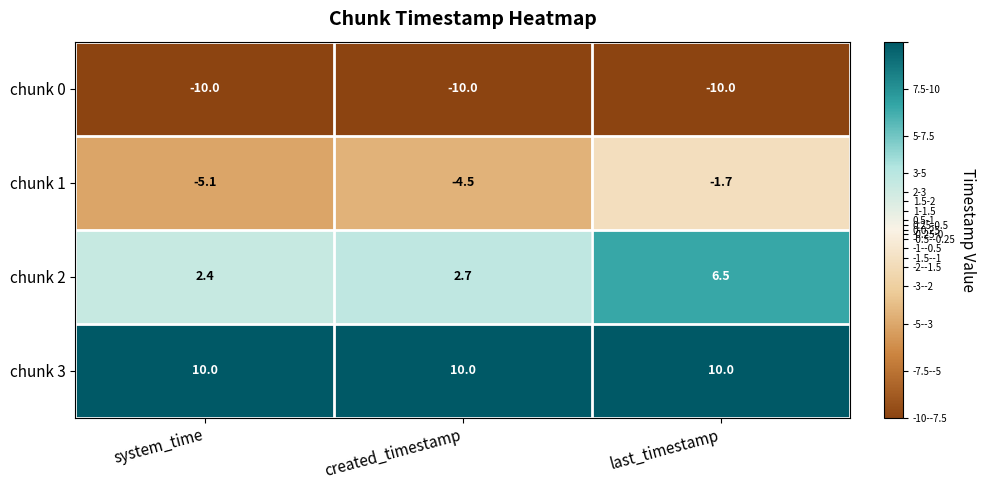

At how many categories does at least one series exceed -3?

3